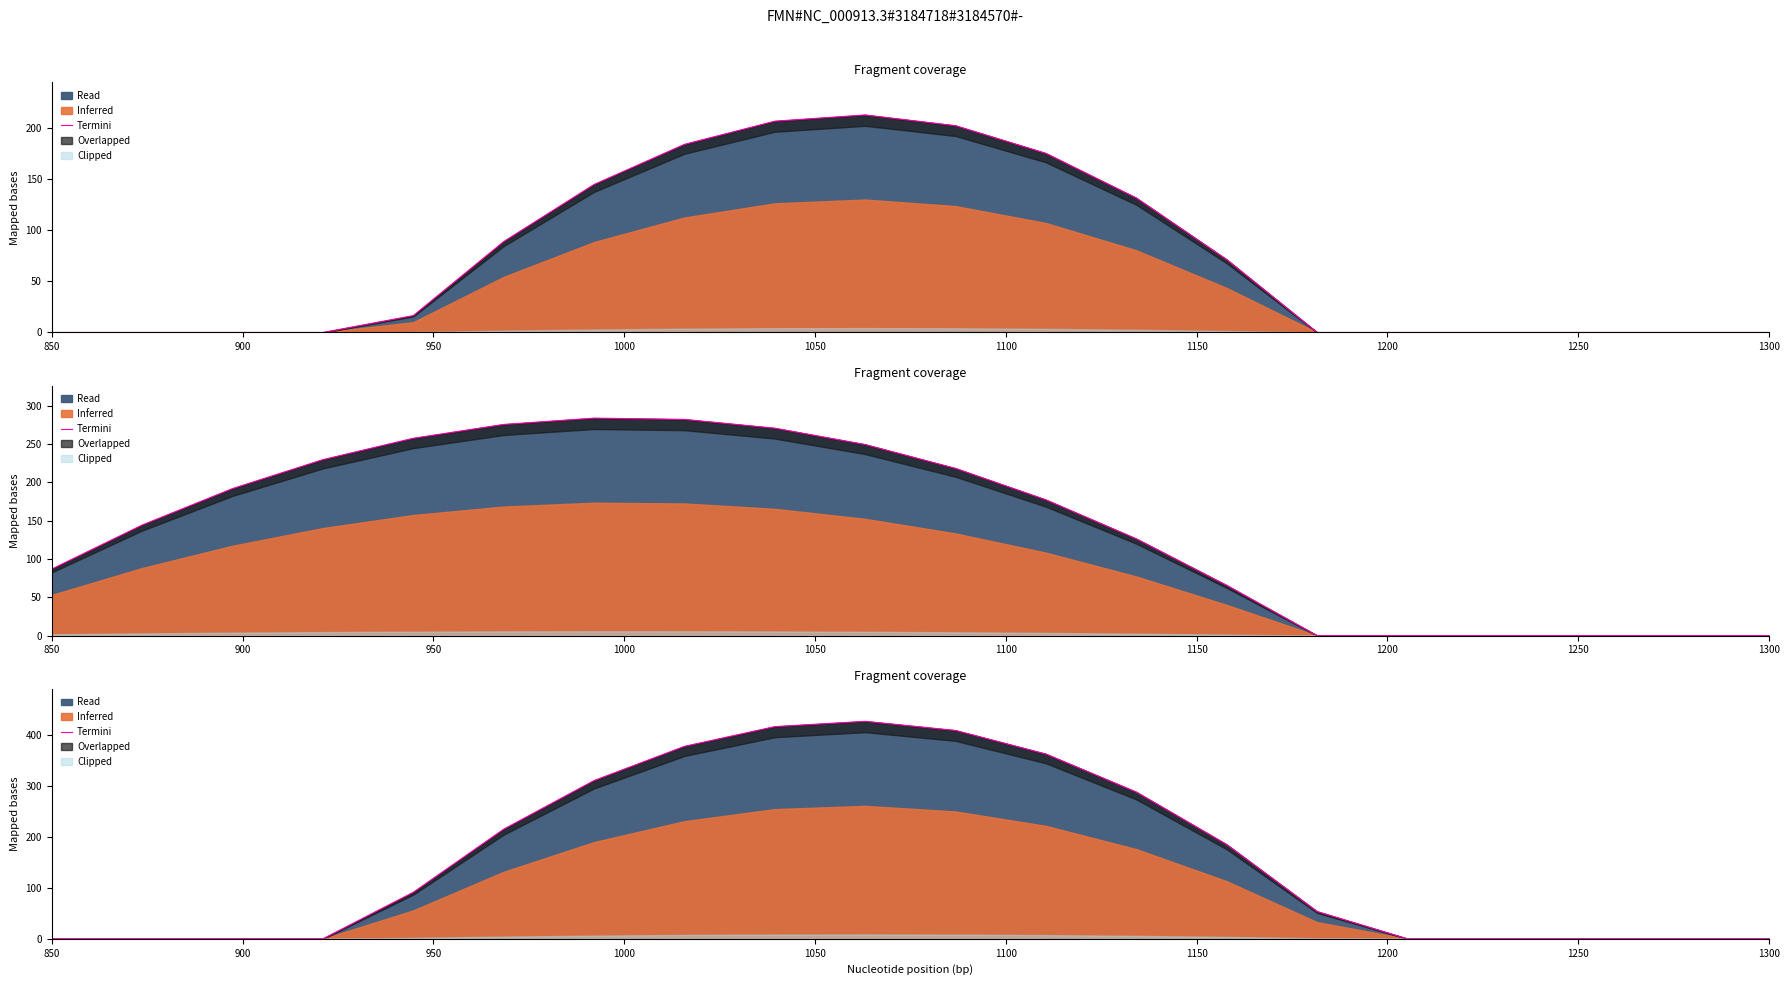

How many points are higher than both their immediate neighbors (excluding endpoints)?

1